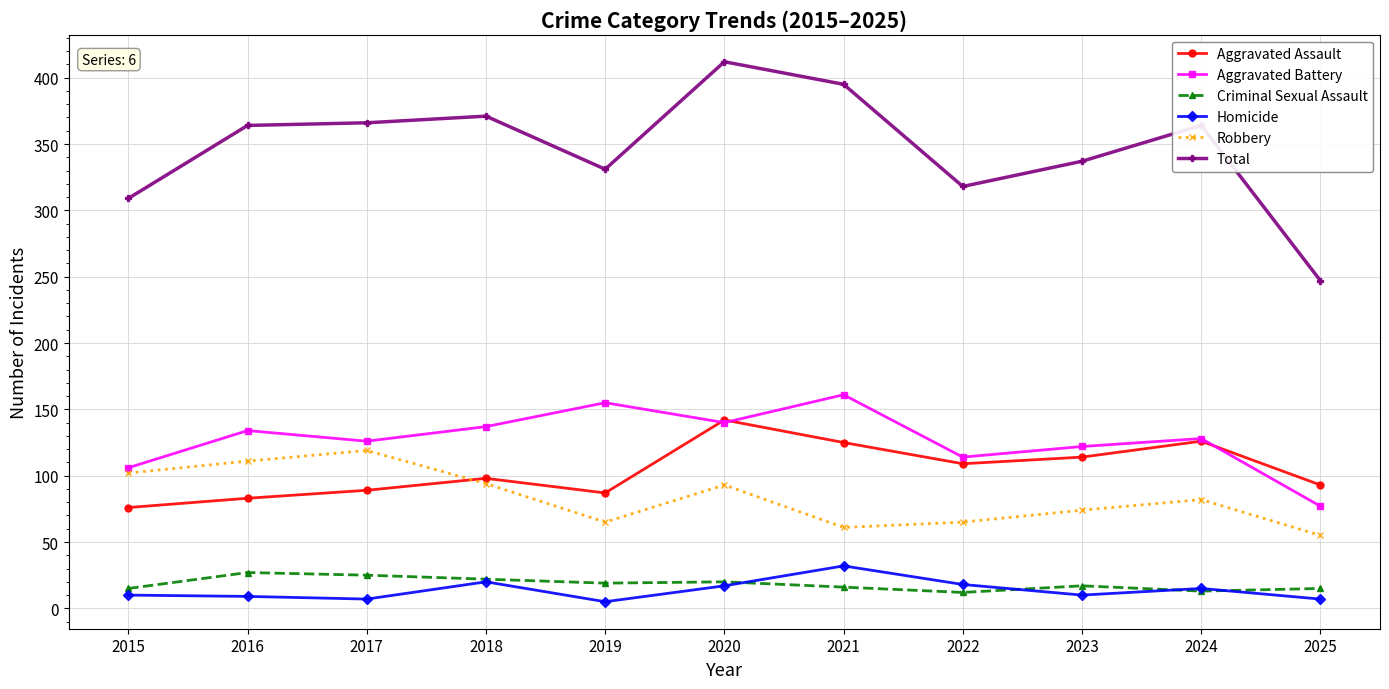

At 2016, list the series in order from largest to smallest.

Total, Aggravated Battery, Robbery, Aggravated Assault, Criminal Sexual Assault, Homicide